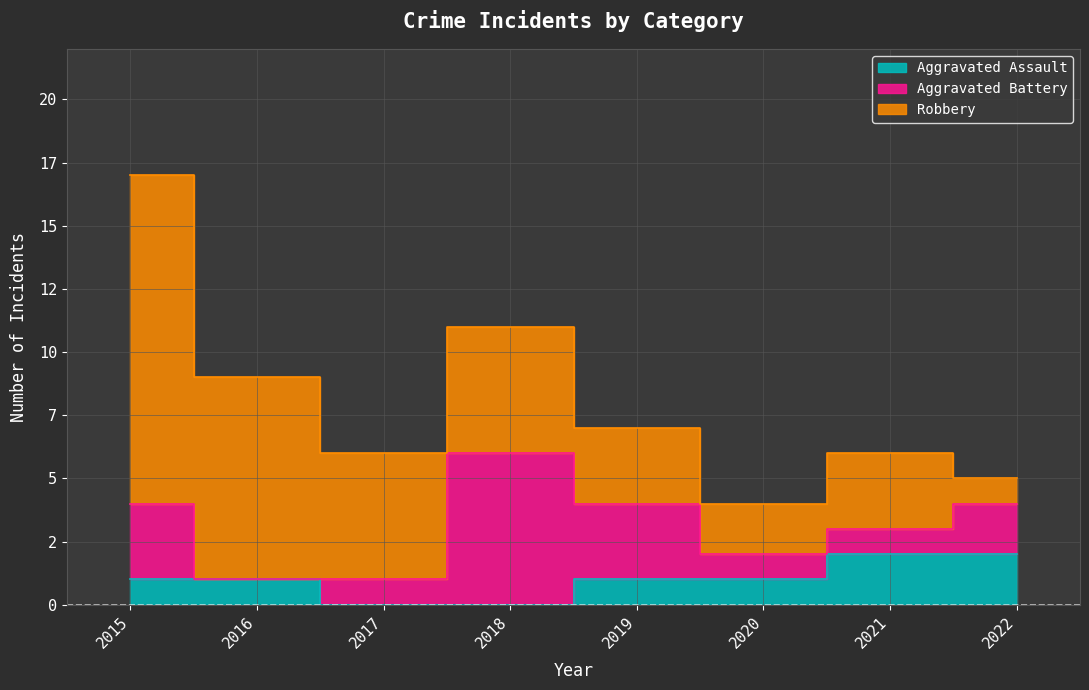

What are all the series names shown in the legend?

Aggravated Assault, Aggravated Battery, Robbery